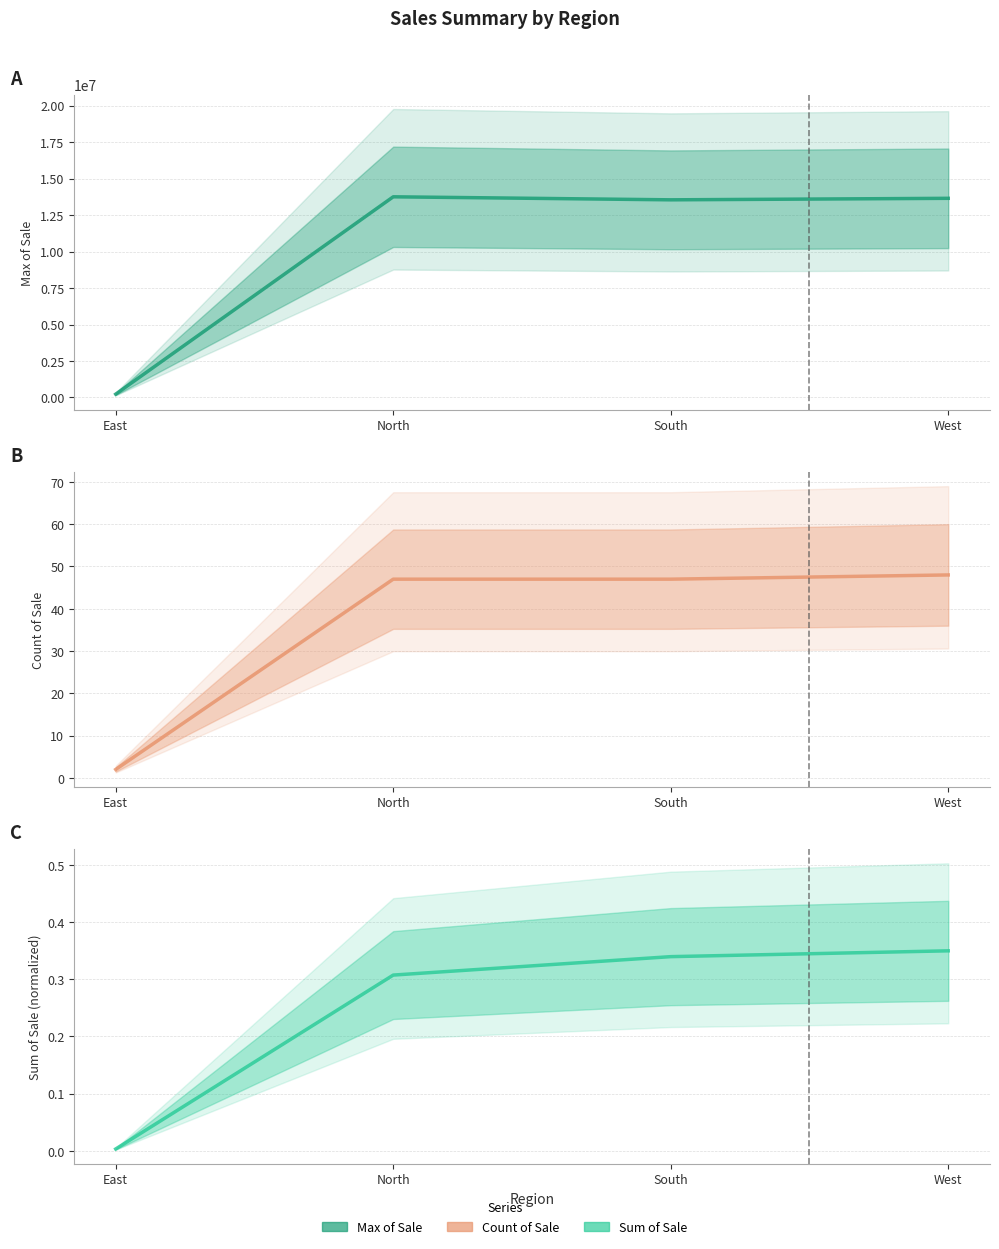

Rank the series by their maximum value, from lowest to highest.

Sum of Sale, Count of Sale, Max of Sale